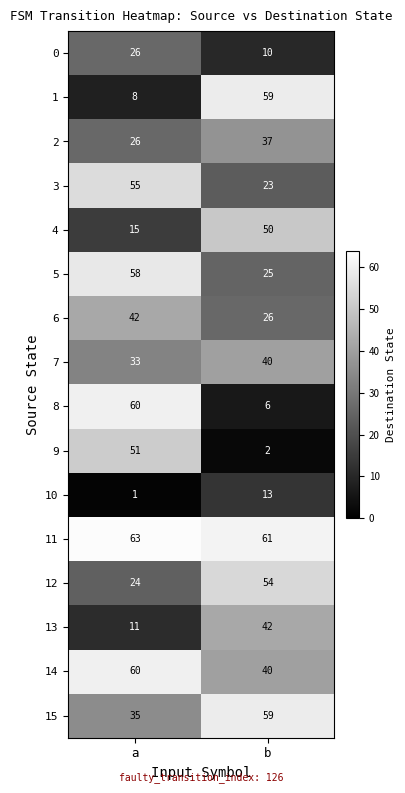

What is the total value across all series at b?

547